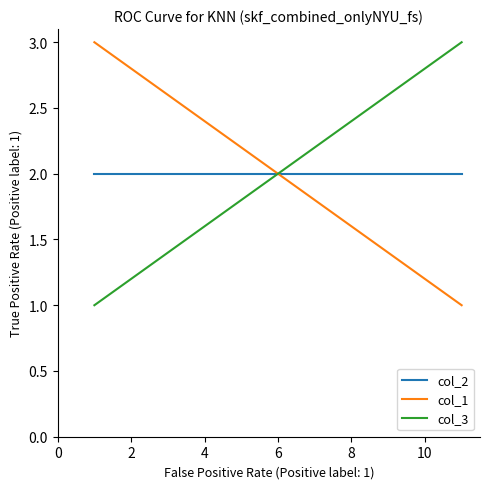

What is the lowest value of the col_1 series?

1